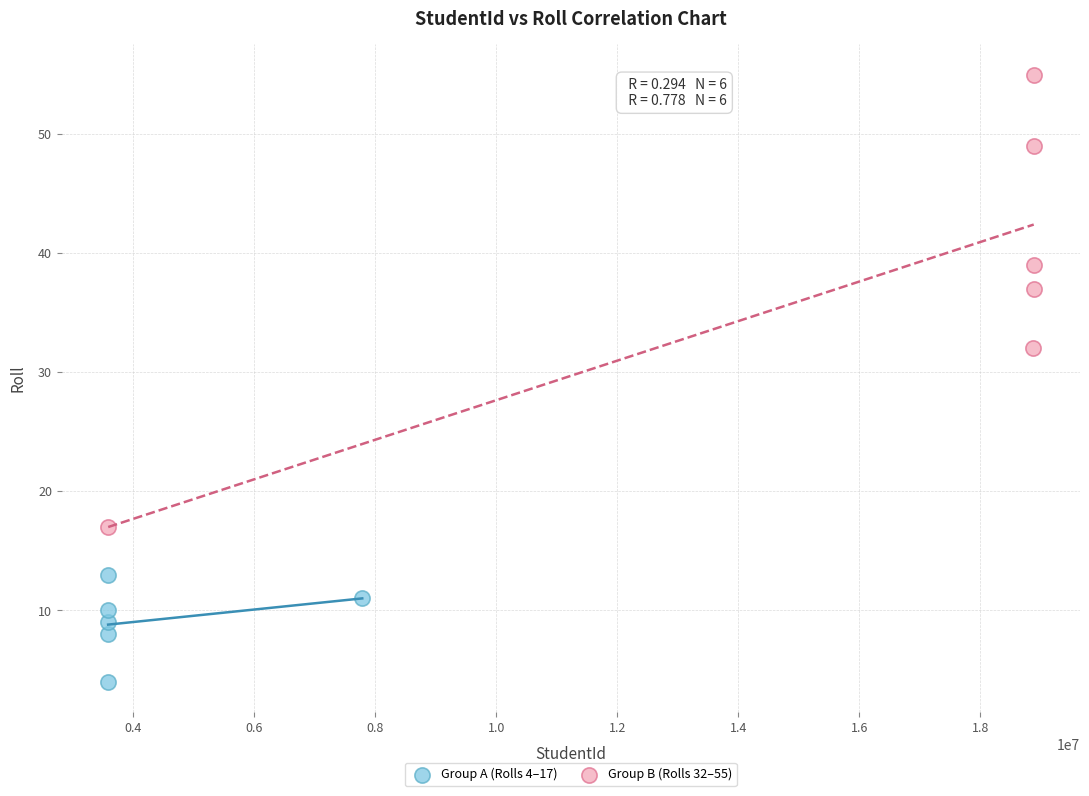

Which series has the largest Y range (max minus min)?

Group B (Rolls 32–55)